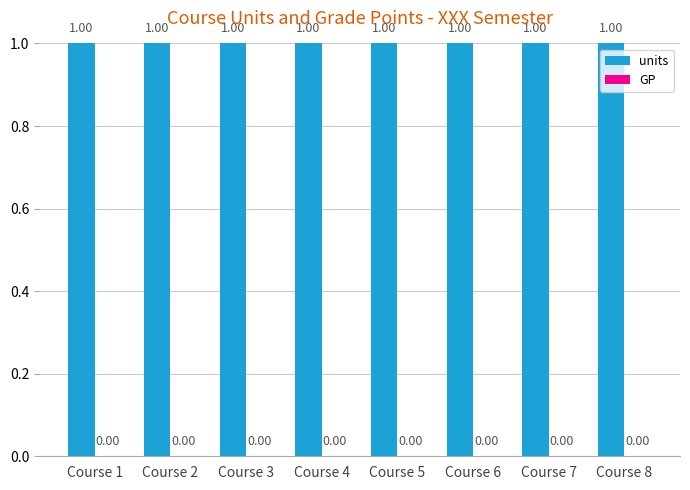

Read the units value at Course 6.

1